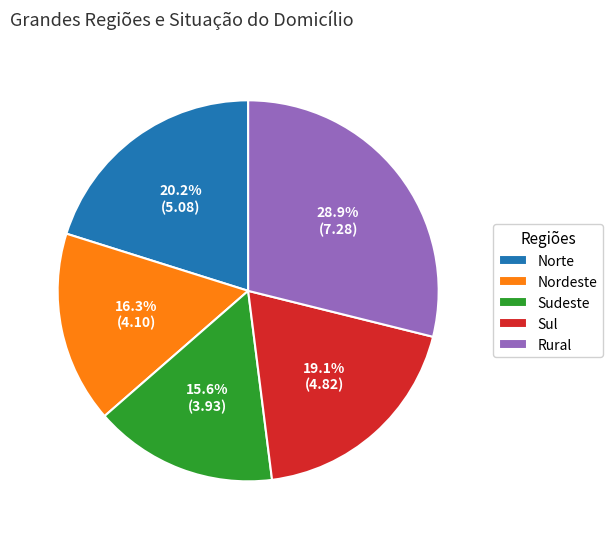

Rank the categories by value from lowest to highest.

Sudeste, Nordeste, Sul, Norte, Rural